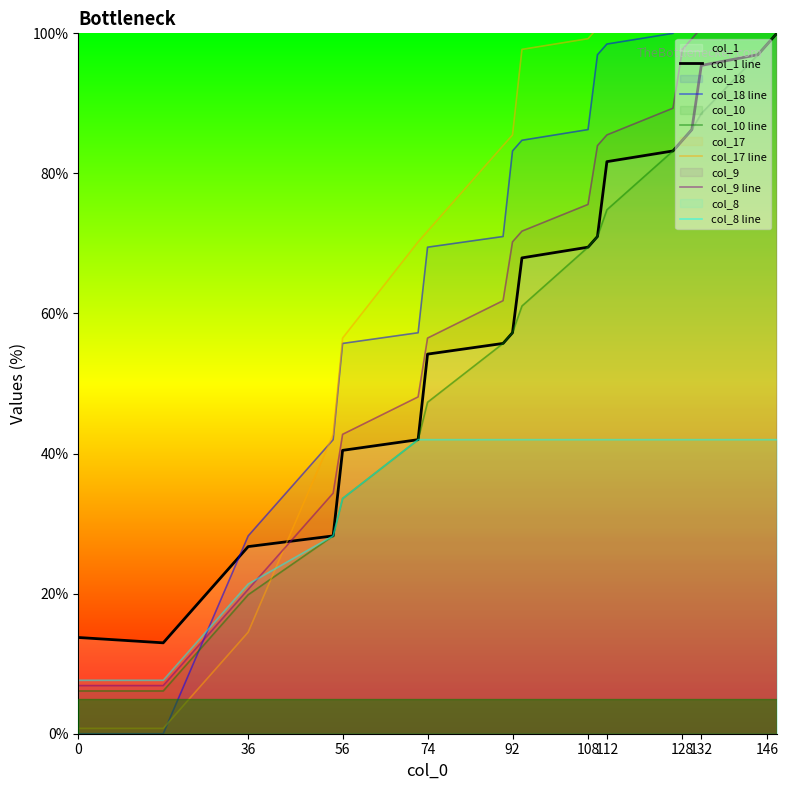

How many values in the col_17 line series exceed 99?

10